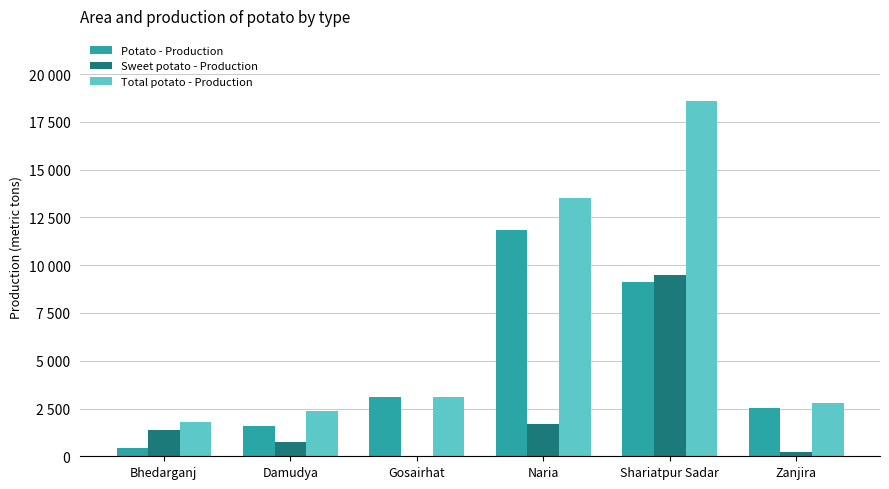

What is the sum of all Total potato - Production values?

42113